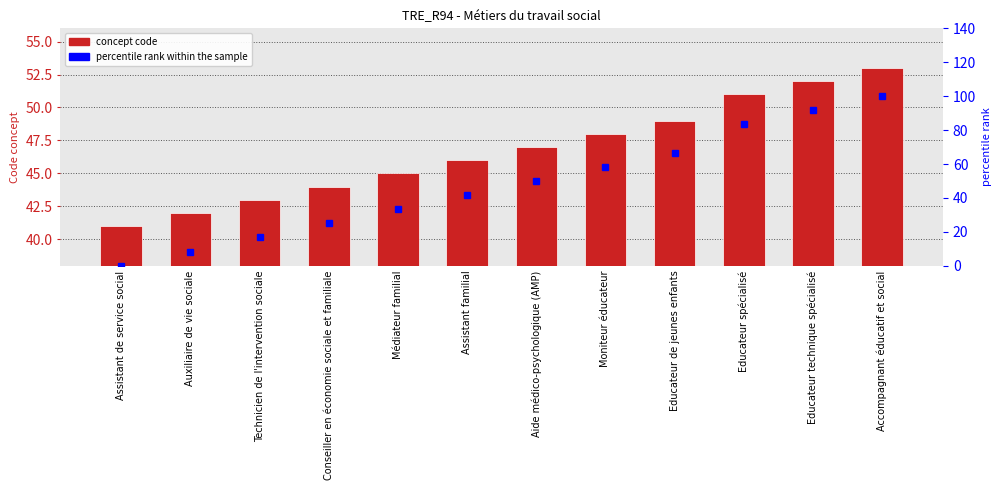

How many categories are shown in the chart?

12